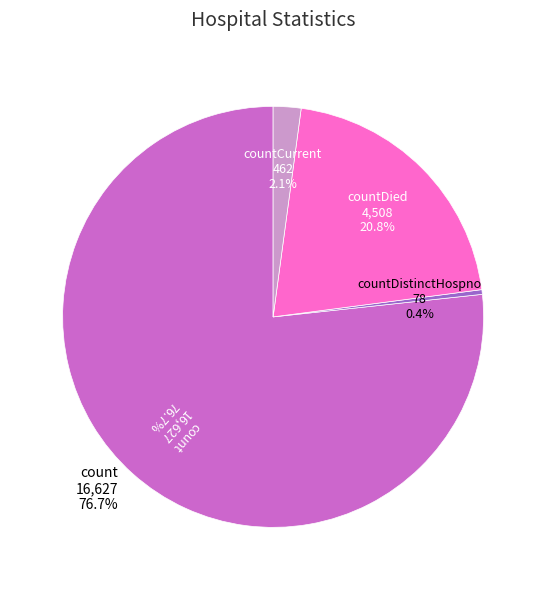

Does countDistinctHospno account for over 50% of the chart?

No